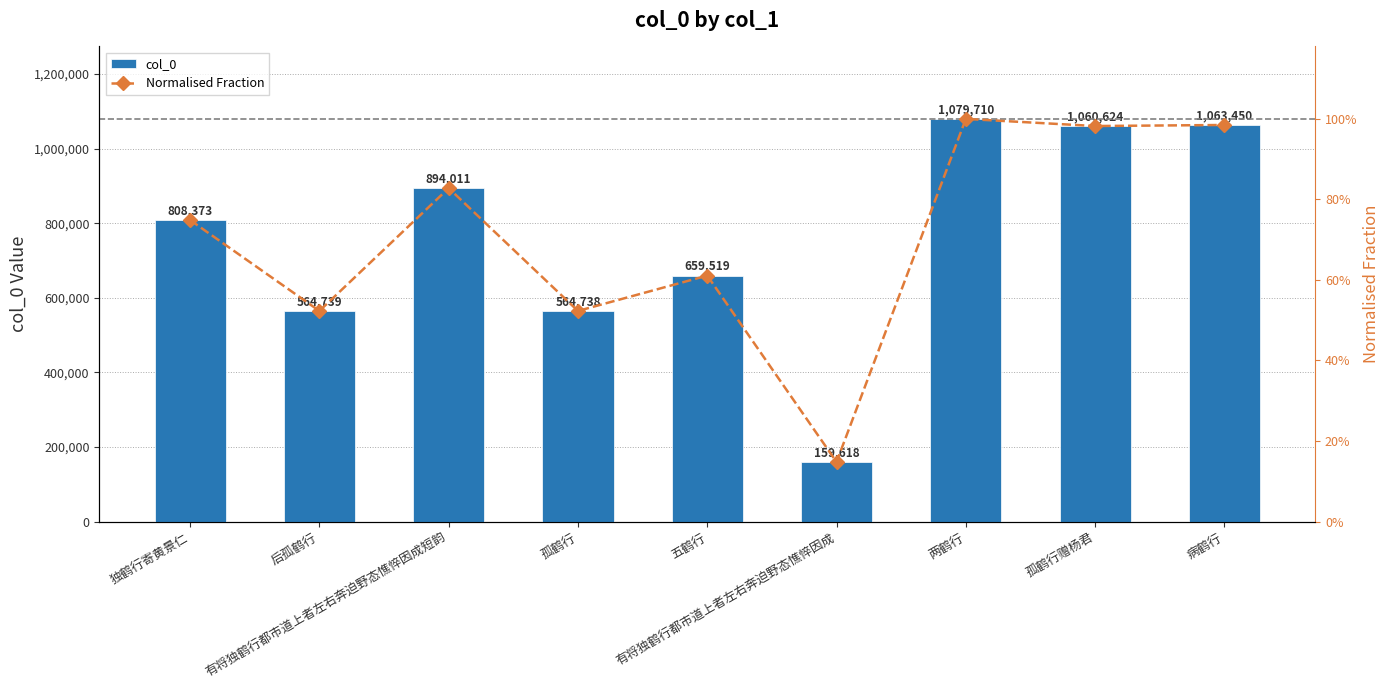

What is the label of the 2nd bar from the right?

孤鹤行赠杨君